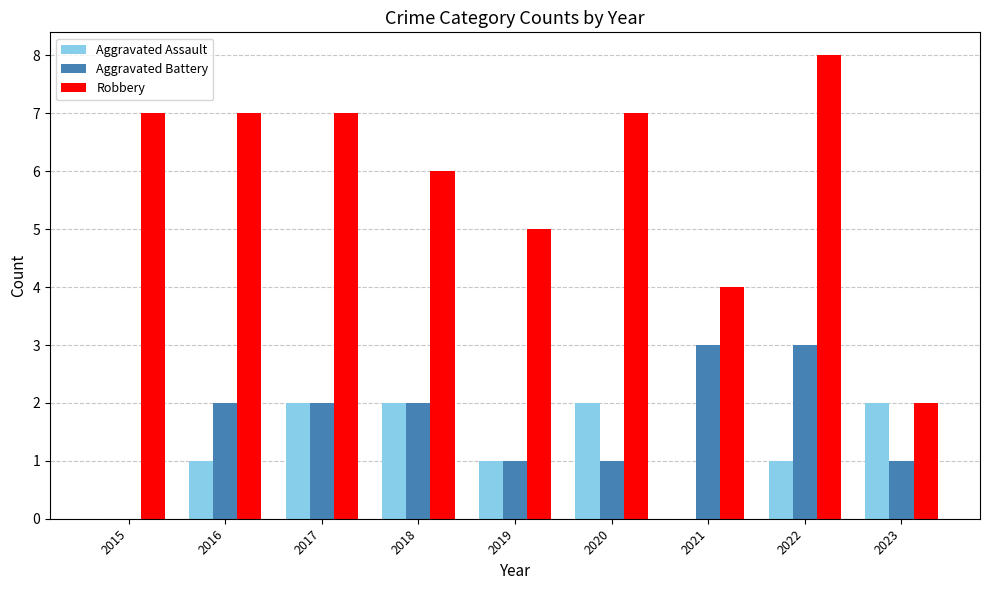

What is the total value across all series at 2017?

11